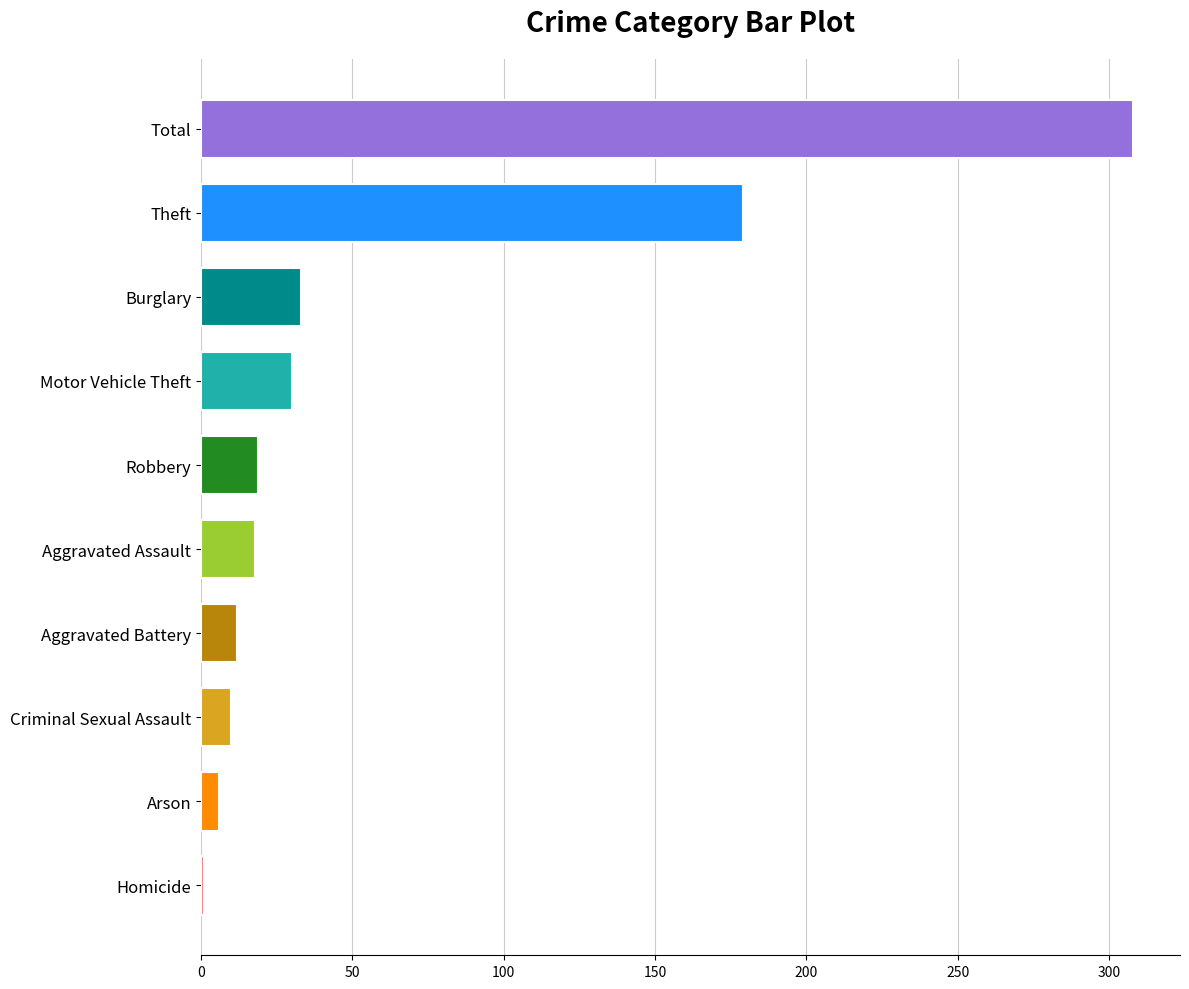

What is the change in value from Motor Vehicle Theft to Theft?

+149